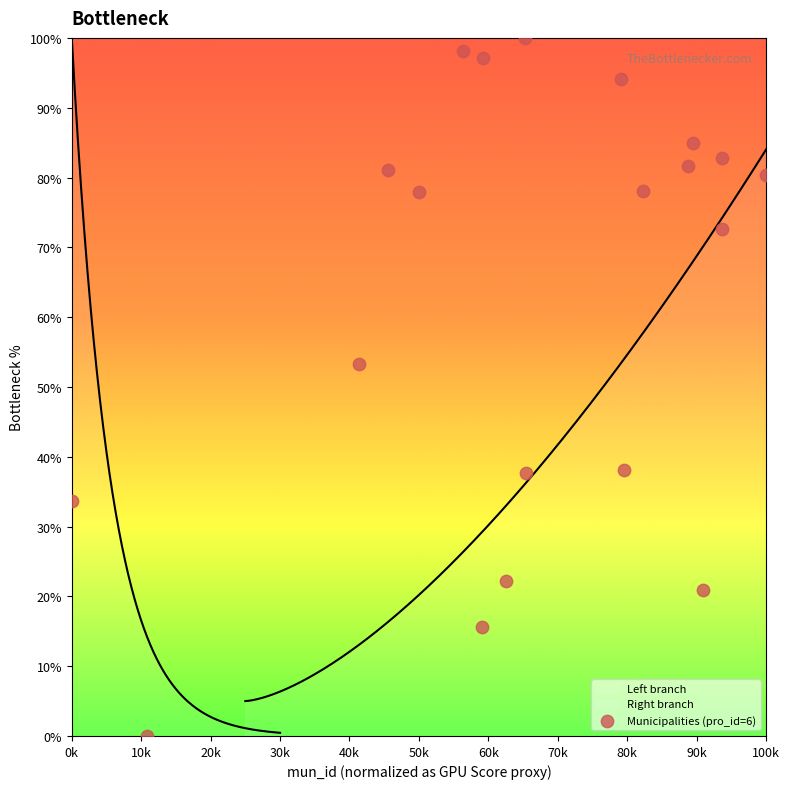

Which has a higher value, 40k or 13?

40k